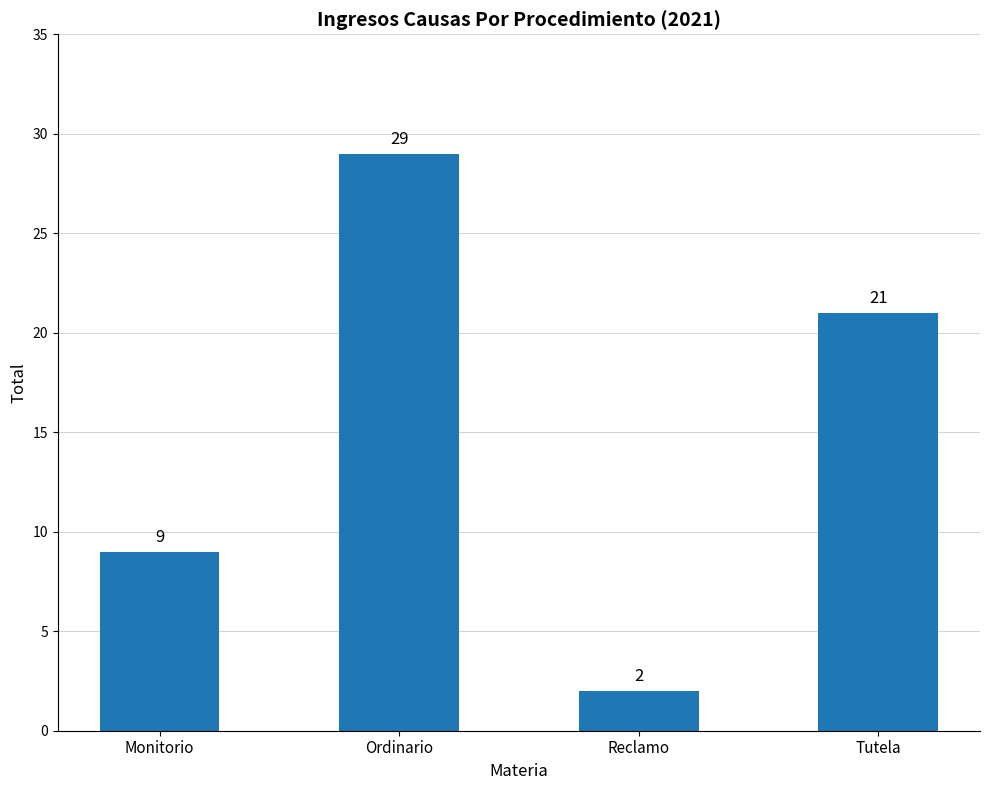

At which label does the data first exceed 21?

Ordinario